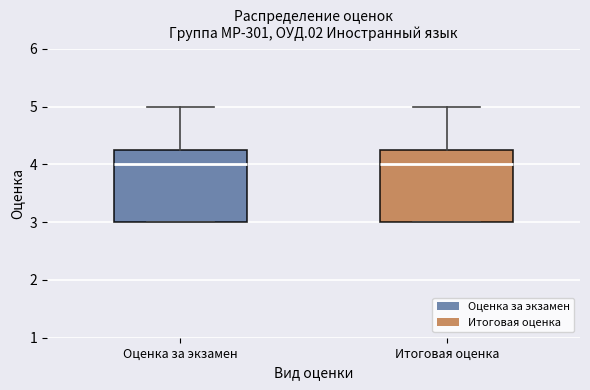

Reading left to right, transcribe this box plot: for each box, give where its median line is, the range the box spans, and where its two whiskers end, as read against the y-axis. The values are not printed on the chart, so give them approximately, as read against the axis.

Оценка за экзамен: median 4.0, box 3.0 to 4.3, whiskers 3.0 to 5.0
Итоговая оценка: median 4.0, box 3.0 to 4.3, whiskers 3.0 to 5.0